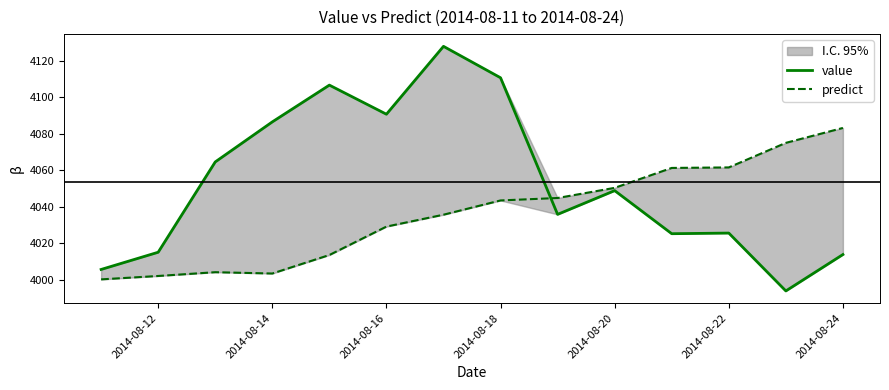

What is the greatest value displayed?

4127.8